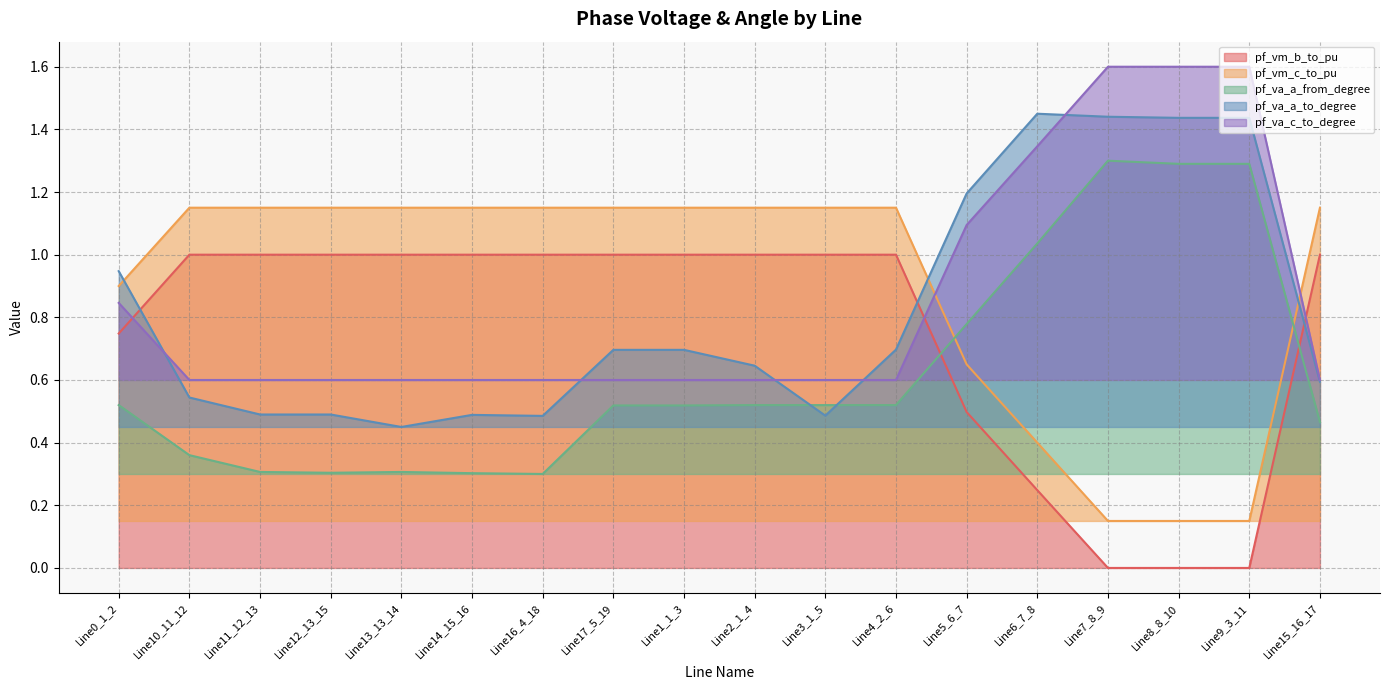

How many series are shown in this chart?

5